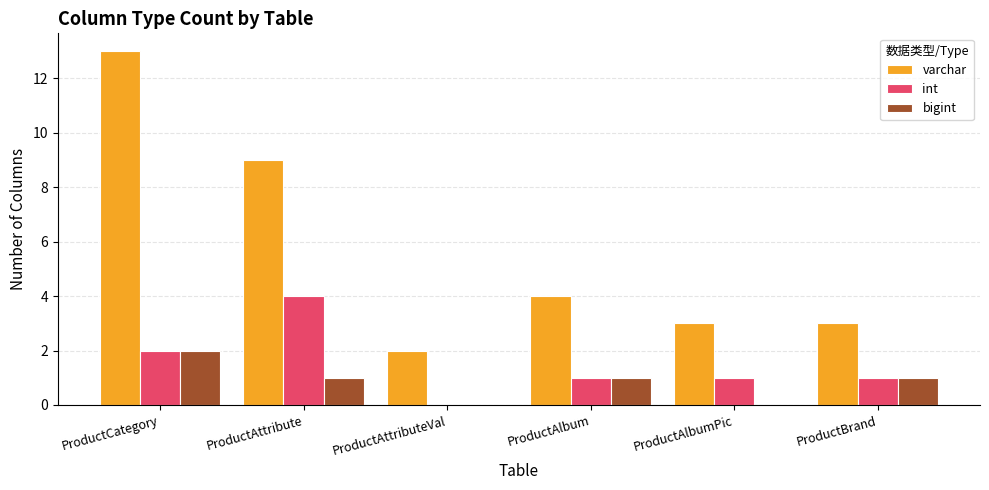

Reading left to right, what are all the values shown in this chart?

varchar: 13	9	2	4	3	3
int: 2	4	0	1	1	1
bigint: 2	1	0	1	0	1